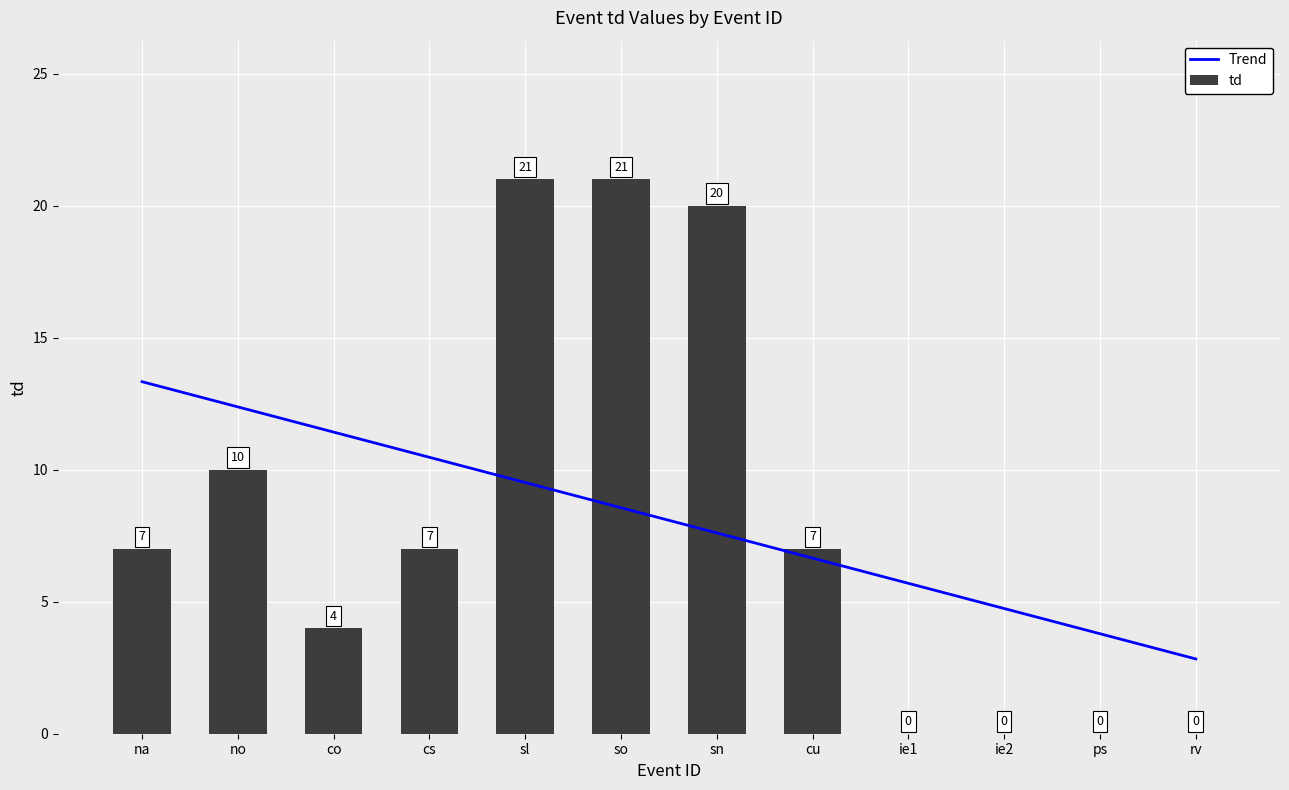

What is the sum of all td values?

97